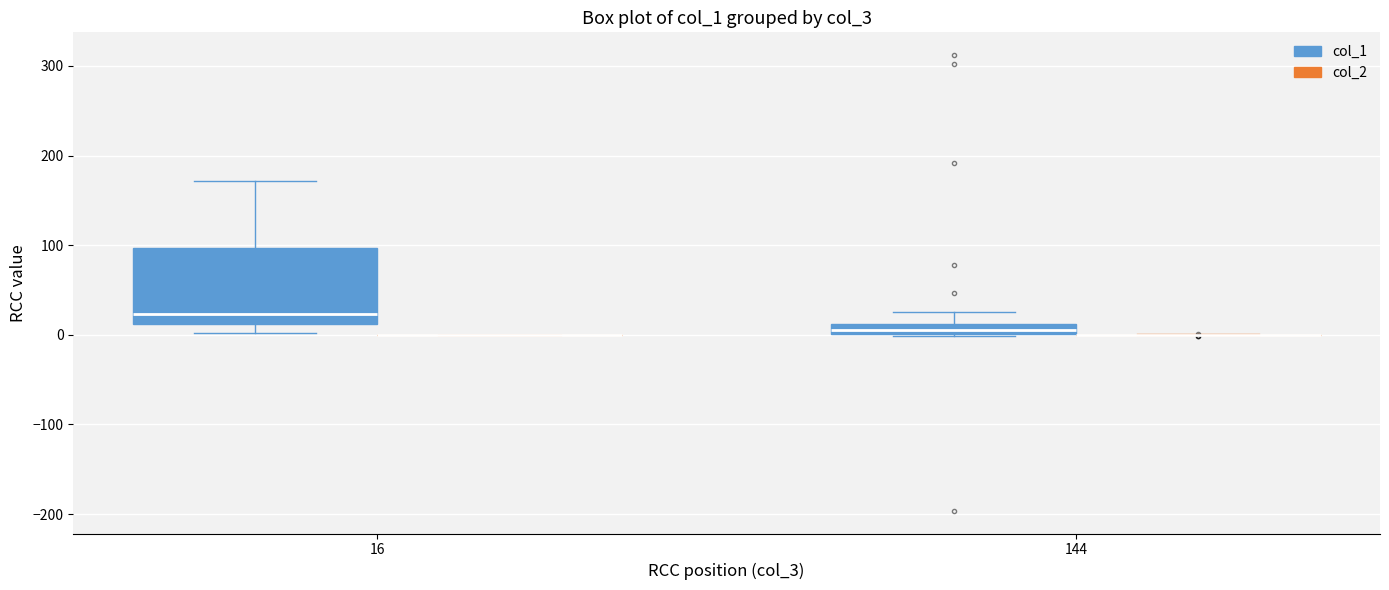

Comparing the boxes themselves (not the whiskers), which one is the tallest?

16 (col_1)